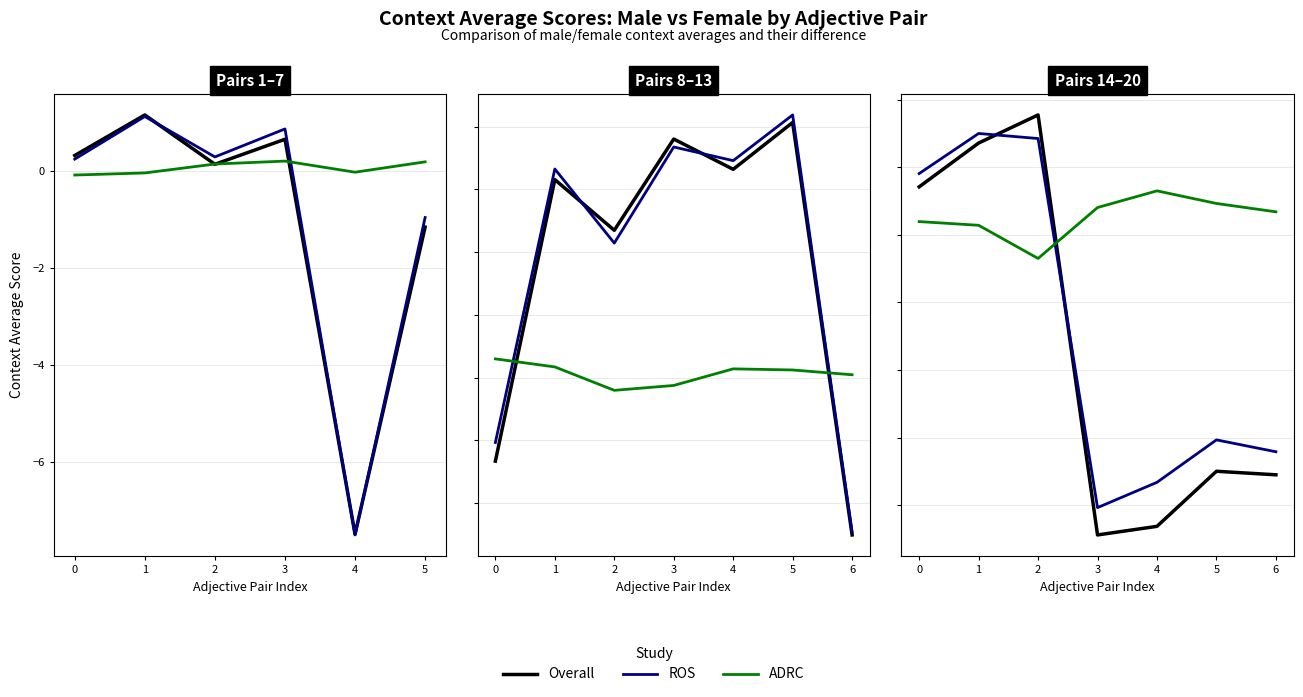

The value of Overall at 4 is -1.3. True or false?

False